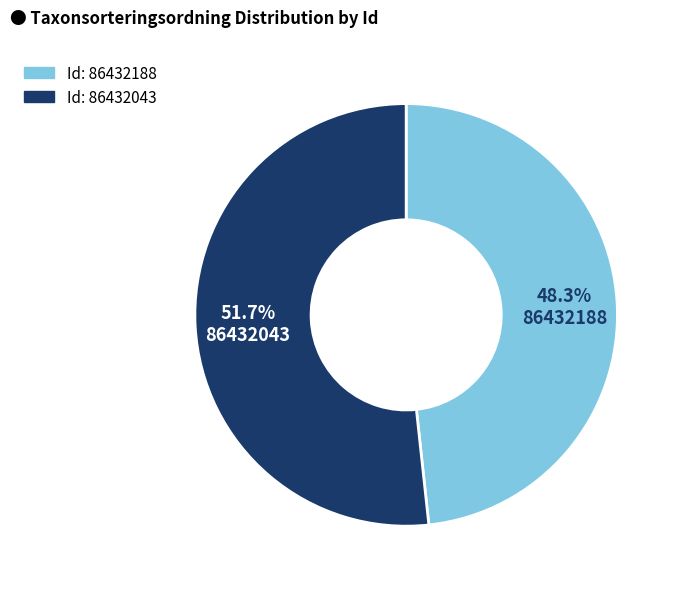

Is there a majority slice in this chart?

Yes